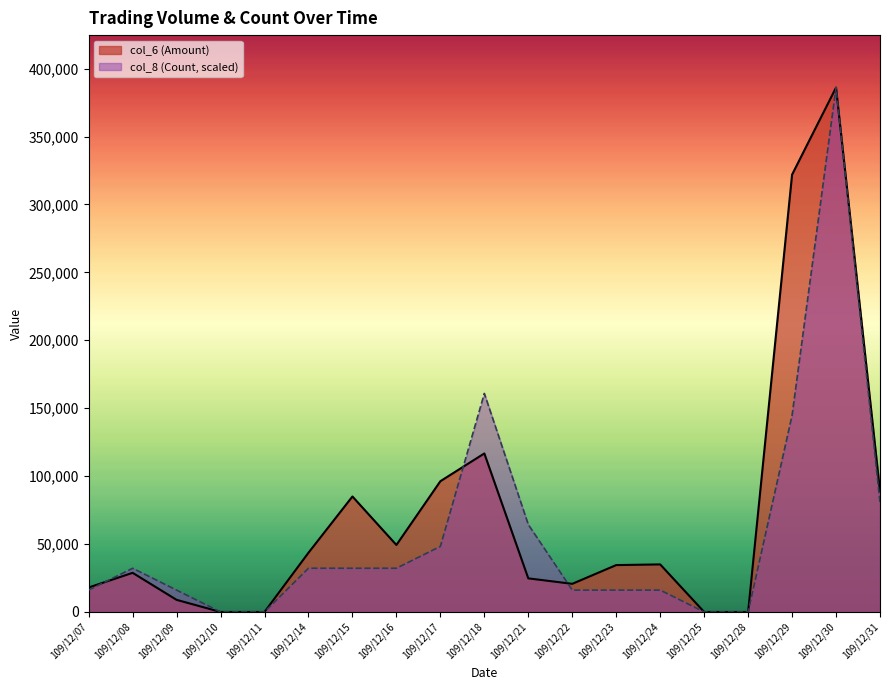

At 109/12/28, list the series in order from smallest to largest.

col_6 (Amount), col_8 (Count)